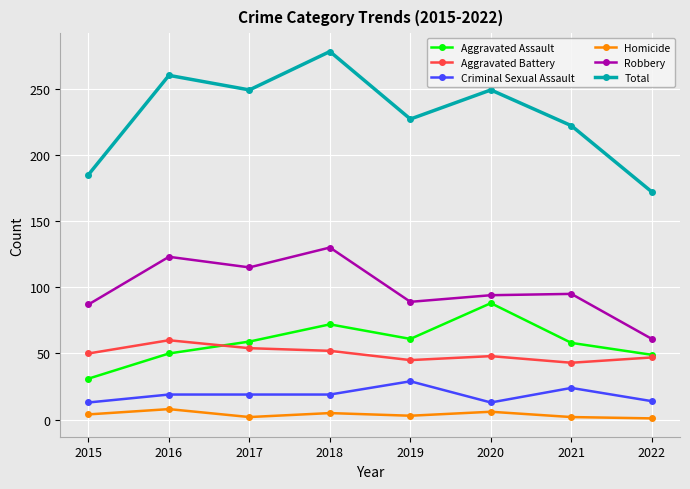

What are all the series names shown in the legend?

Aggravated Assault, Aggravated Battery, Criminal Sexual Assault, Homicide, Robbery, Total